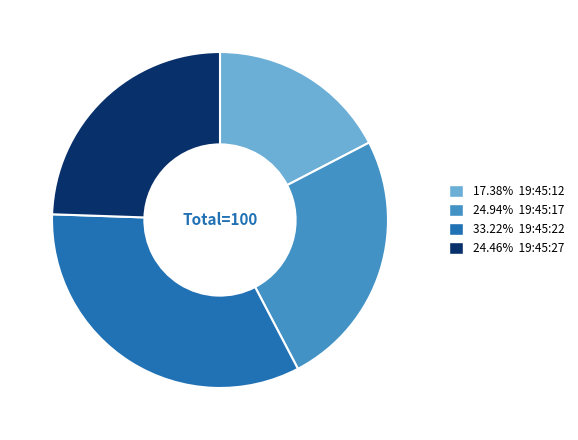

Does any single category account for the majority?

No